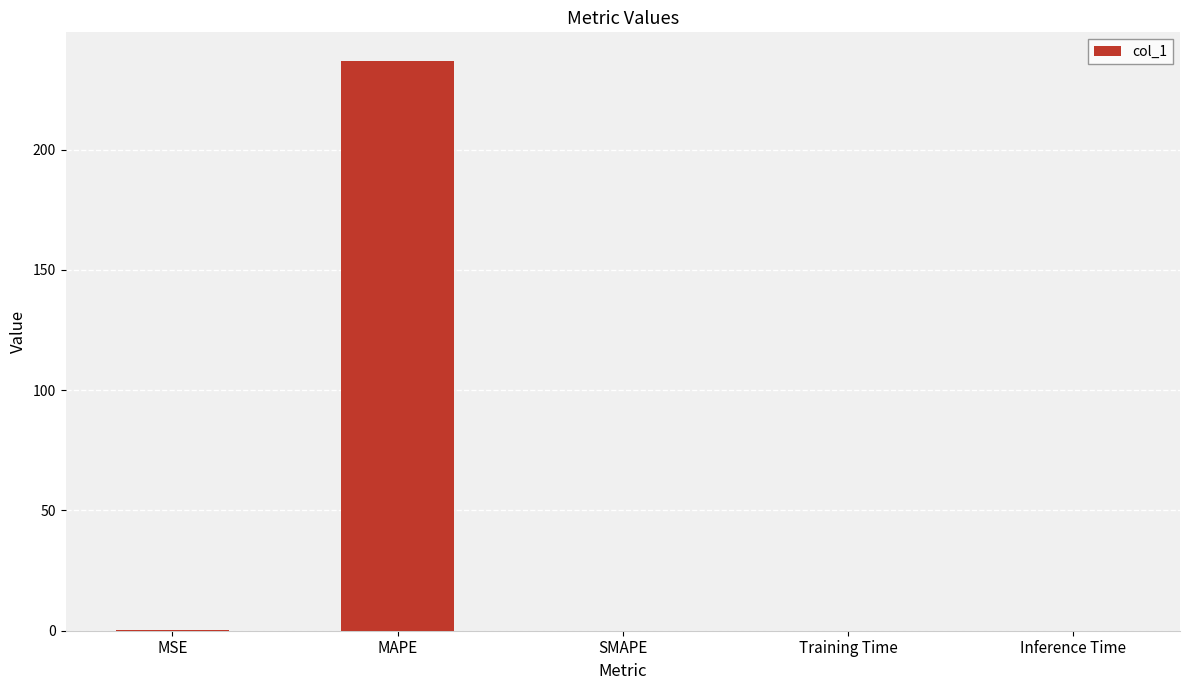

Is it true that the value at MAPE is 362.5?

False